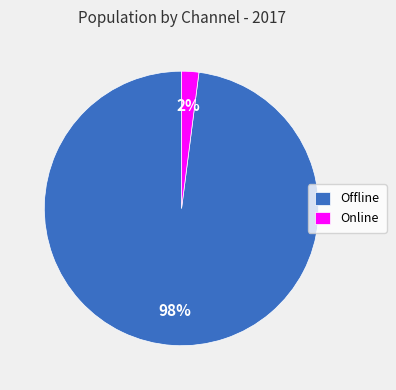

What is the smallest slice in the pie chart?

Online